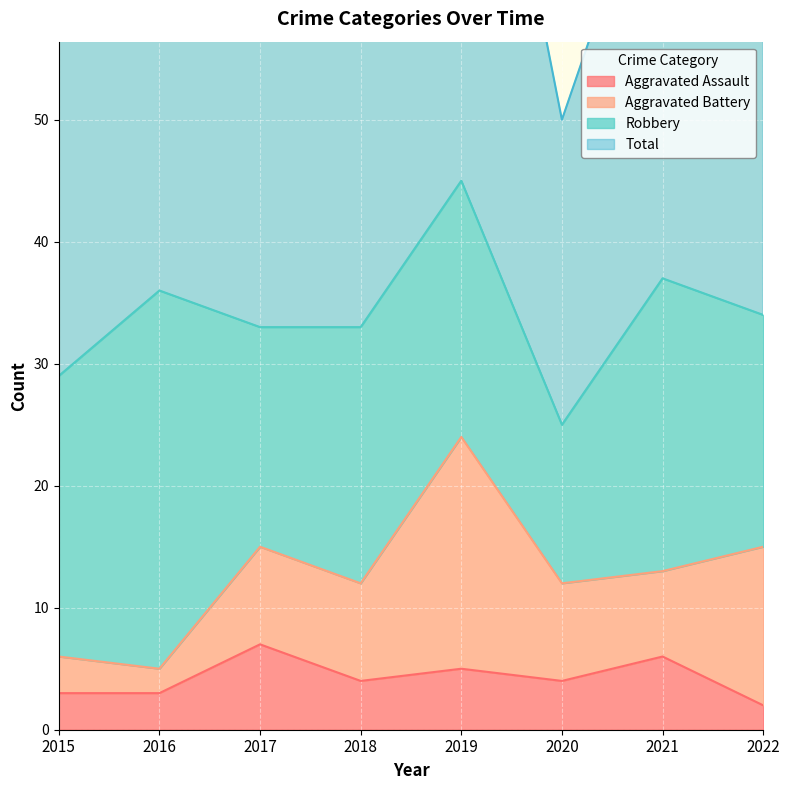

The value of Total at 2021 is 23. True or false?

False